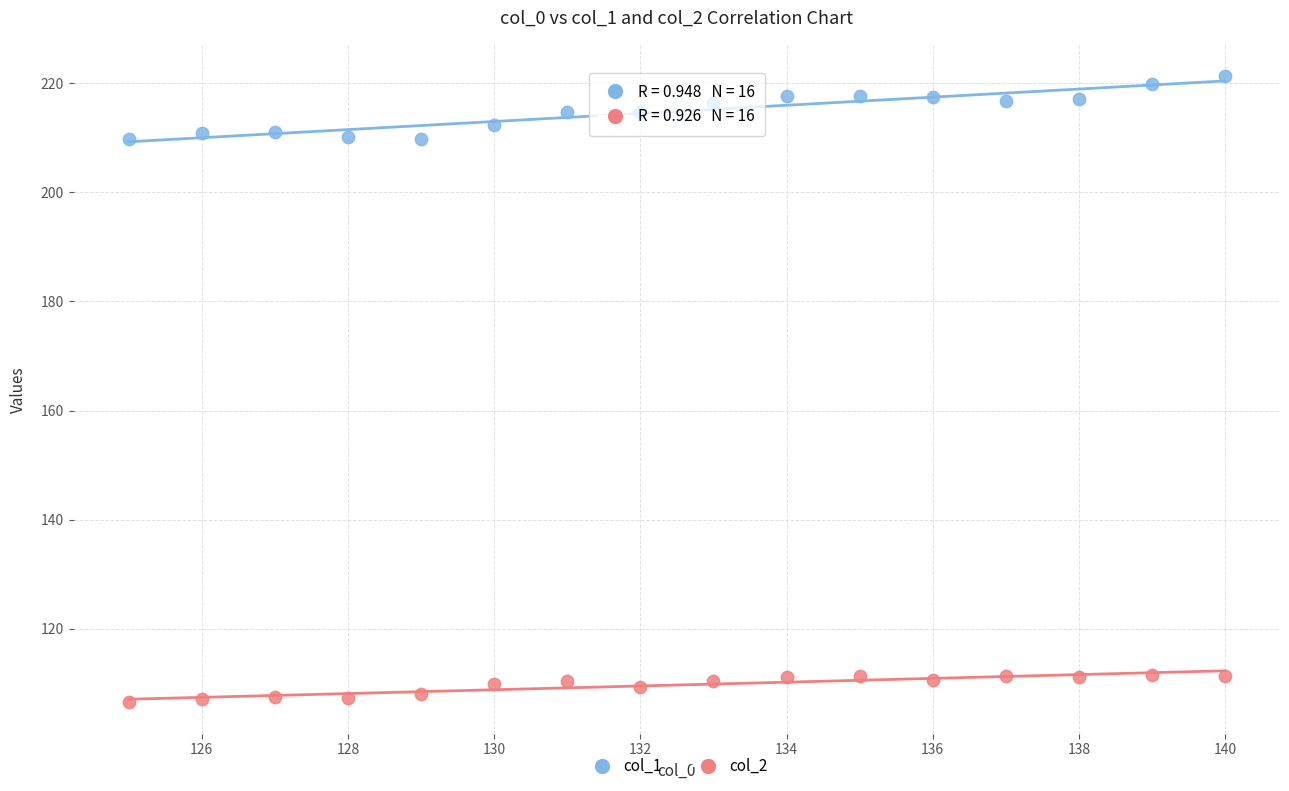

What is the X range (max minus min) for the scatter plot?

15.0